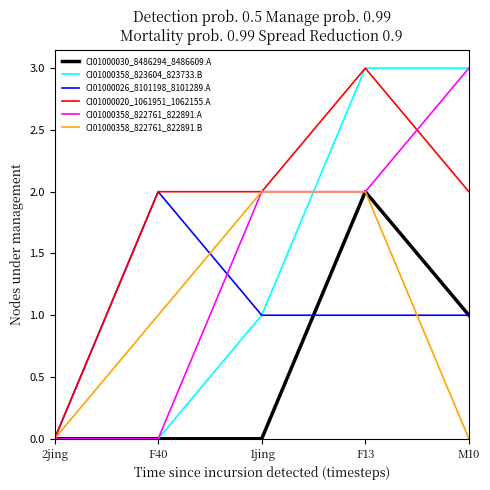

What is the total value across all series at F13?

13